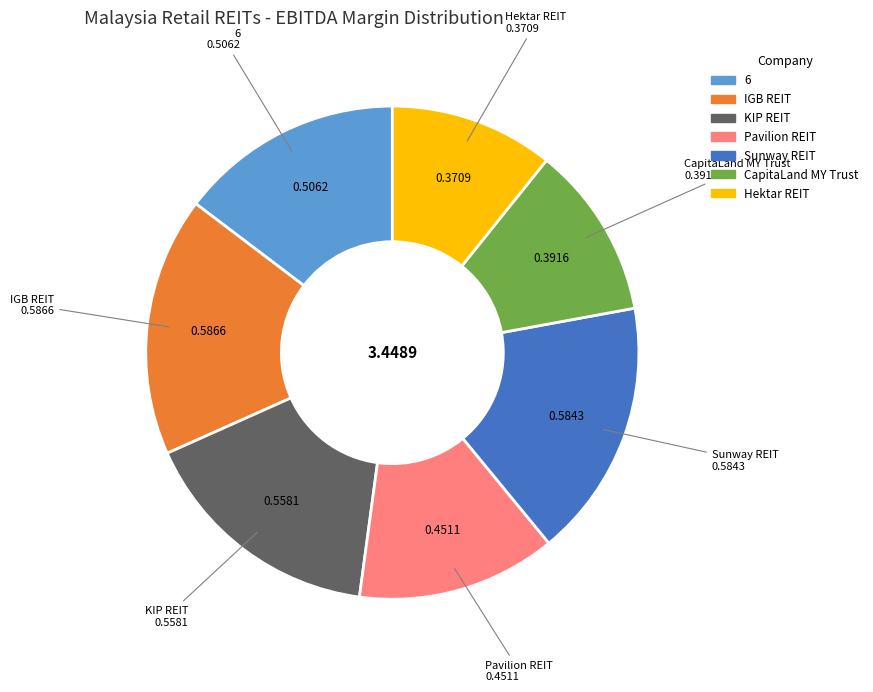

Does any single category account for the majority?

No